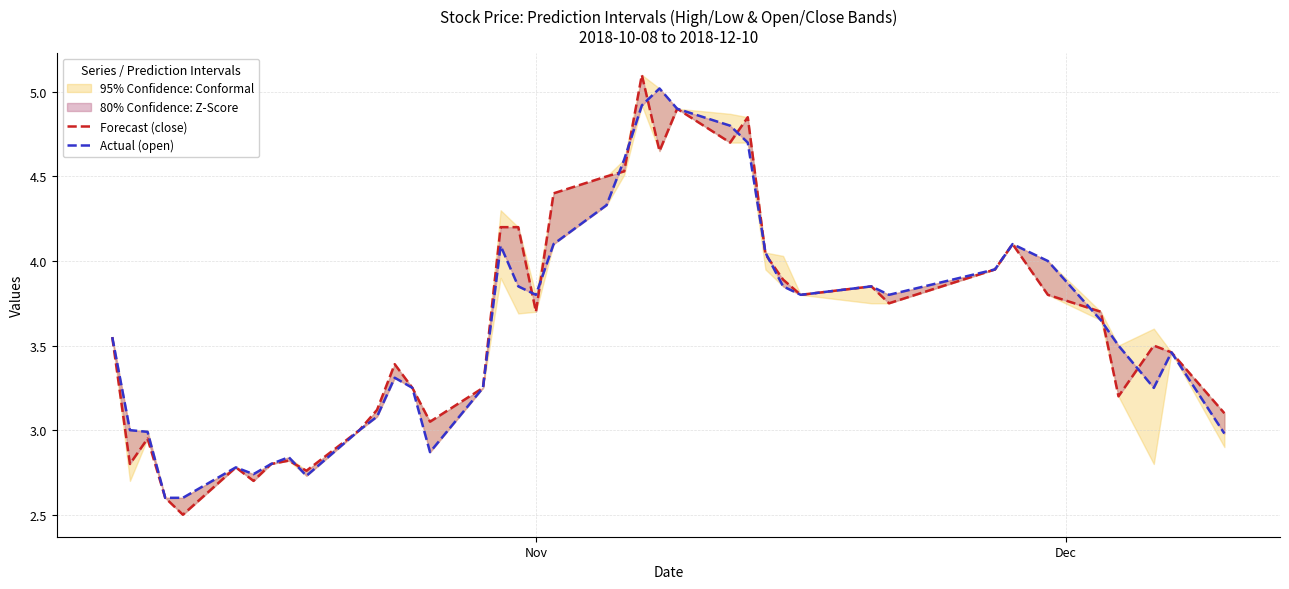

At how many categories does at least one series exceed 4?

12